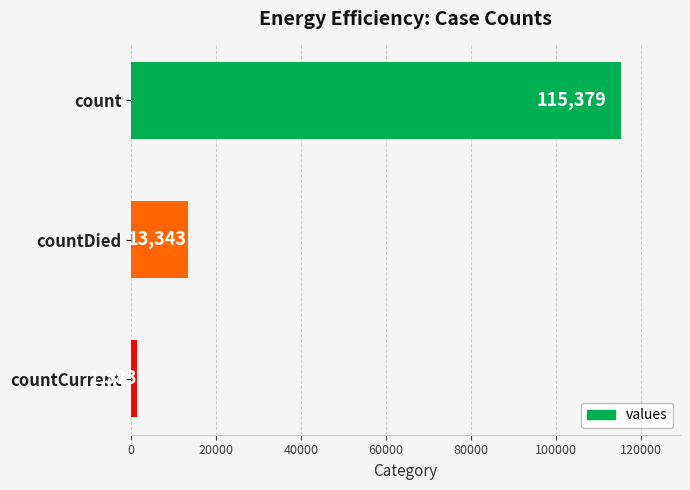

What is the label of the 2nd bar from the bottom?

countDied